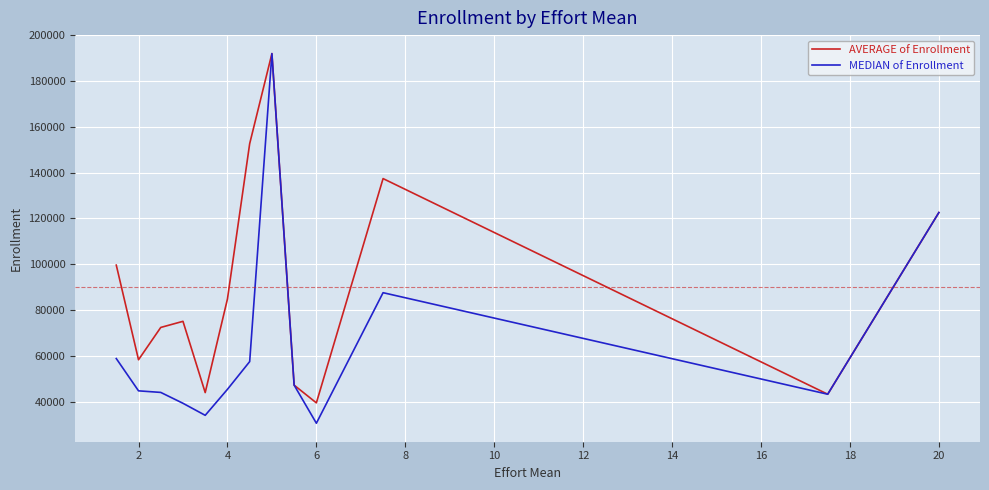

Which series has the largest total across all categories?

AVERAGE of Enrollment